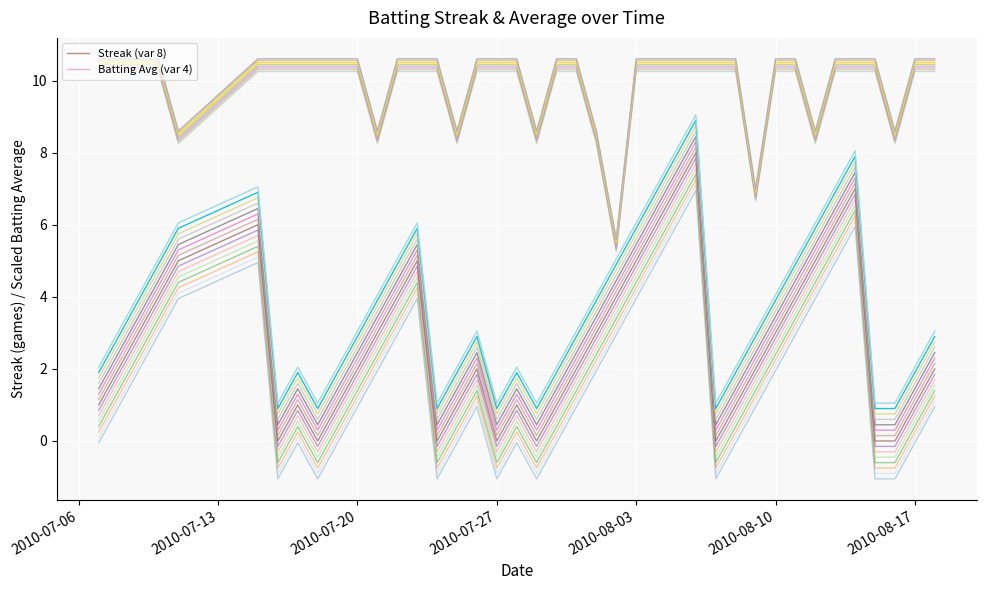

What are all the series names shown in the legend?

Streak (var 8), Batting Avg (var 4)